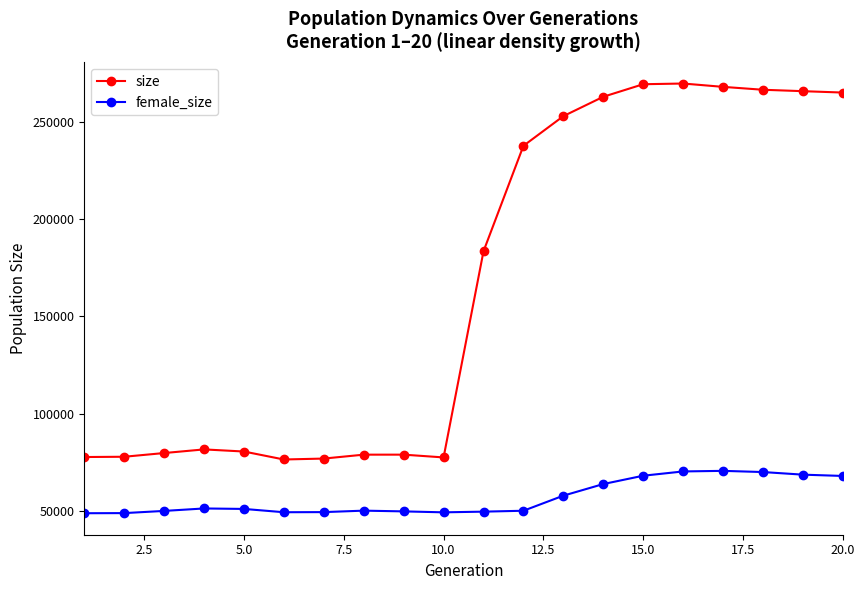

Which series has the largest total across all categories?

size